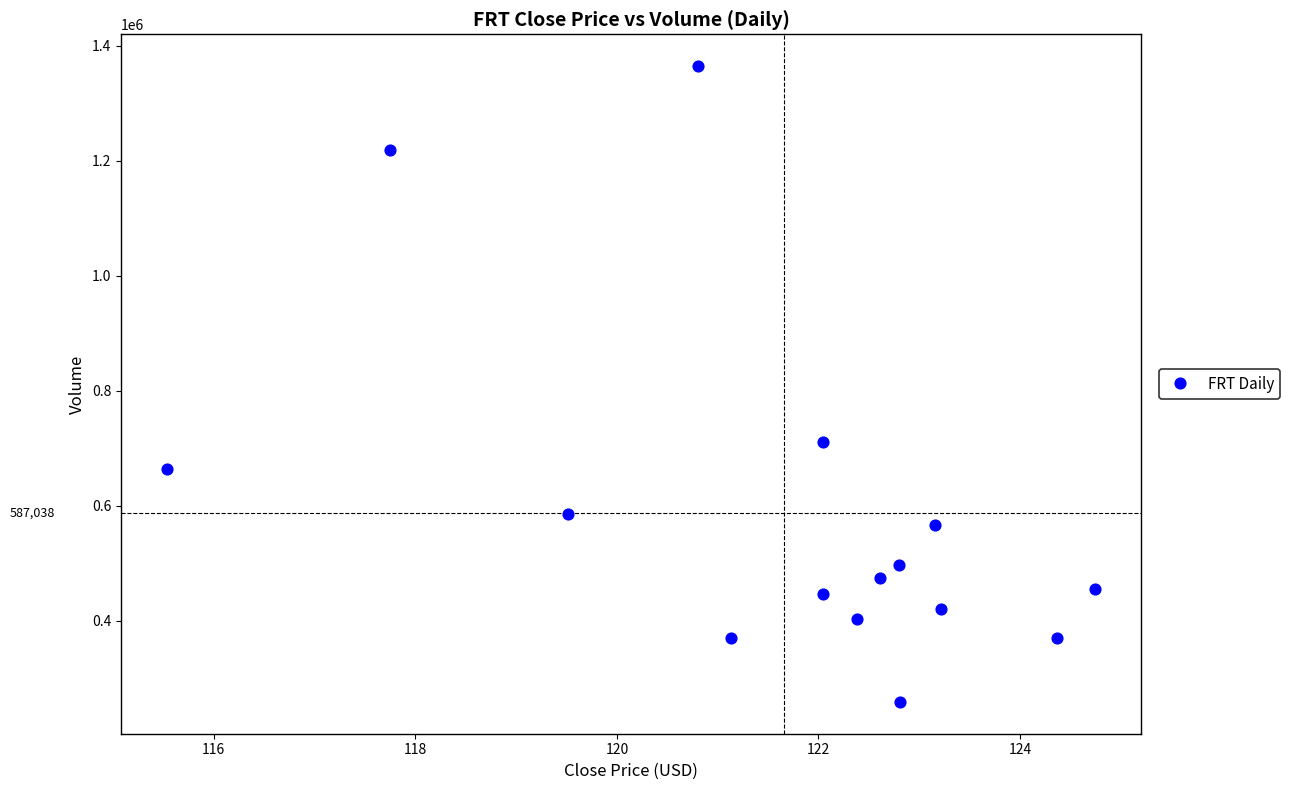

What Y value in the scatter plot is closest to 811690?

711211